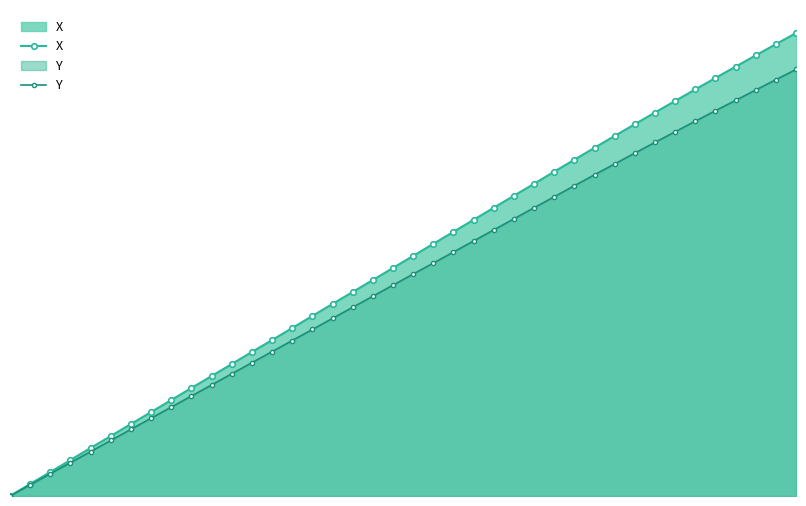

Is the value of X at 37 greater than the value of Y at 36?

Yes